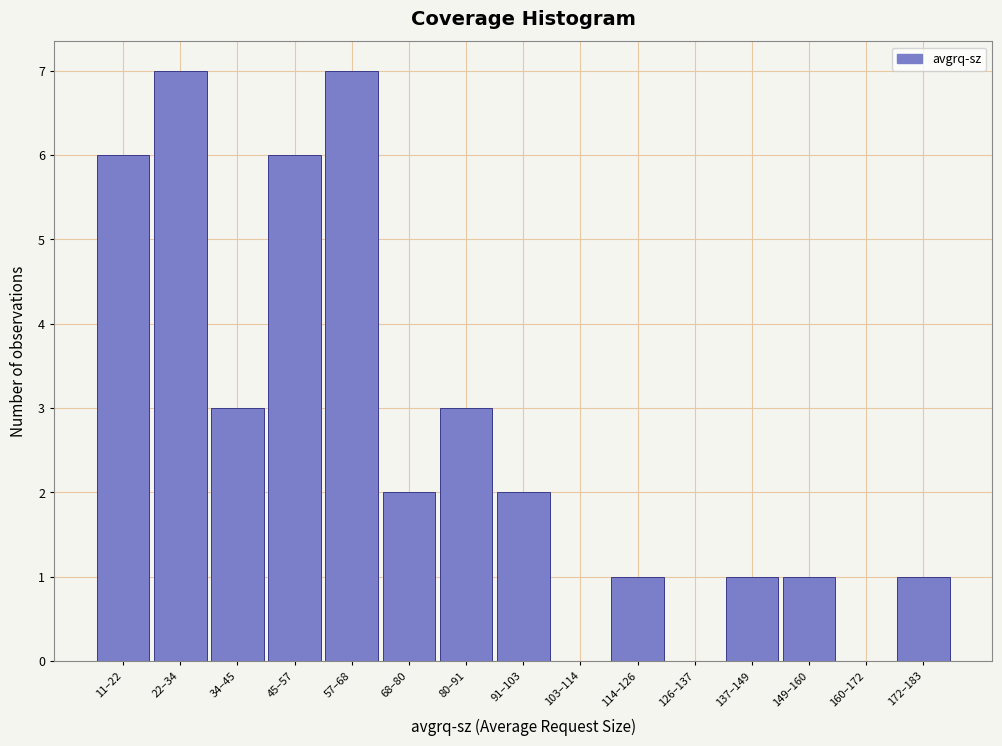

Reading left to right, transcribe all the data shown in this chart.

11–22=6	22–34=7	34–45=3	45–57=6	57–68=7	68–80=2	80–91=3	91–103=2	103–114=0	114–126=1	126–137=0	137–149=1	149–160=1	160–172=0	172–183=1